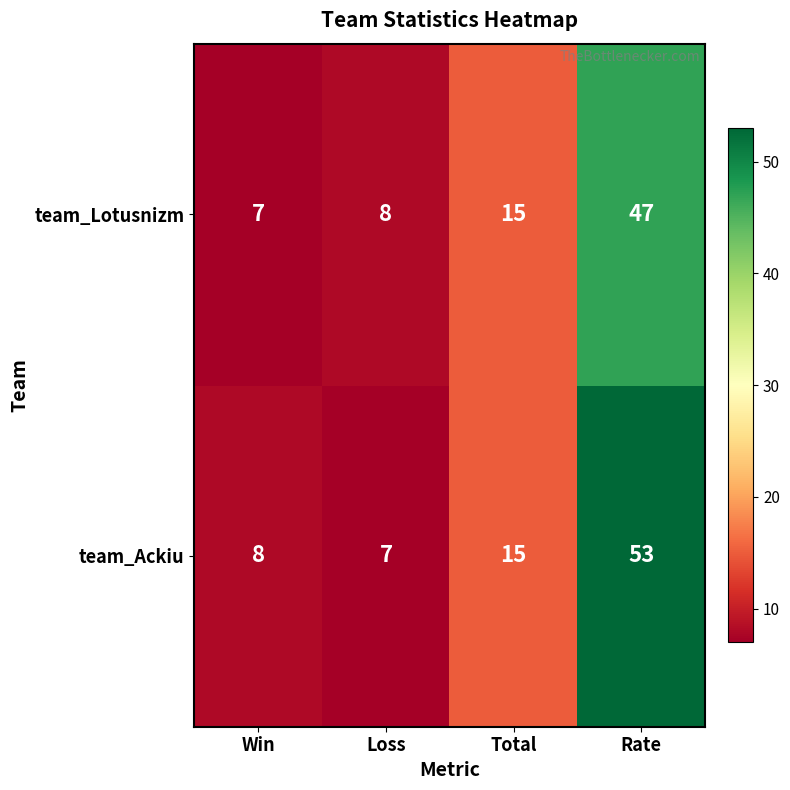

The value of team_Ackiu at Total is 15. True or false?

True